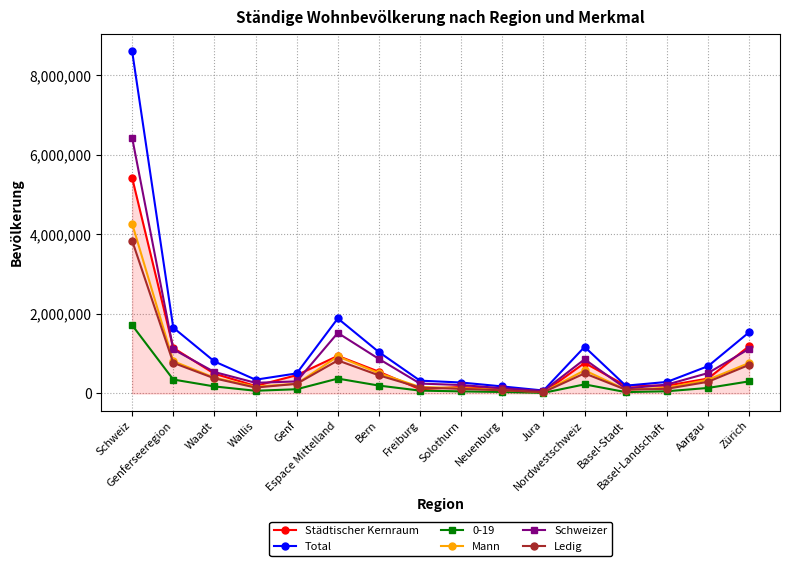

Which series has the widest spread of values?

Total